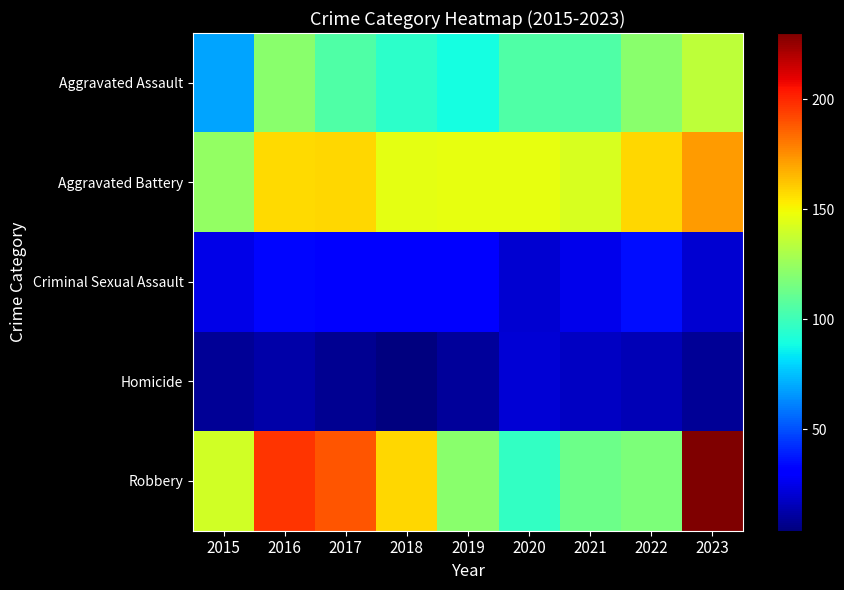

Reading left to right, transcribe all the data shown in this chart.

Aggravated Assault: 2015=69	2016=121	2017=105	2018=95	2019=89	2020=105	2021=105	2022=121	2023=135
Aggravated Battery: 2015=124	2016=157	2017=158	2018=146	2019=147	2020=147	2021=142	2022=158	2023=172
Criminal Sexual Assault: 2015=25	2016=34	2017=32	2018=31	2019=31	2020=20	2021=26	2022=35	2023=20
Homicide: 2015=9	2016=12	2017=8	2018=4	2019=10	2020=21	2021=18	2022=15	2023=9
Robbery: 2015=140	2016=197	2017=189	2018=158	2019=121	2020=97	2021=113	2022=117	2023=230